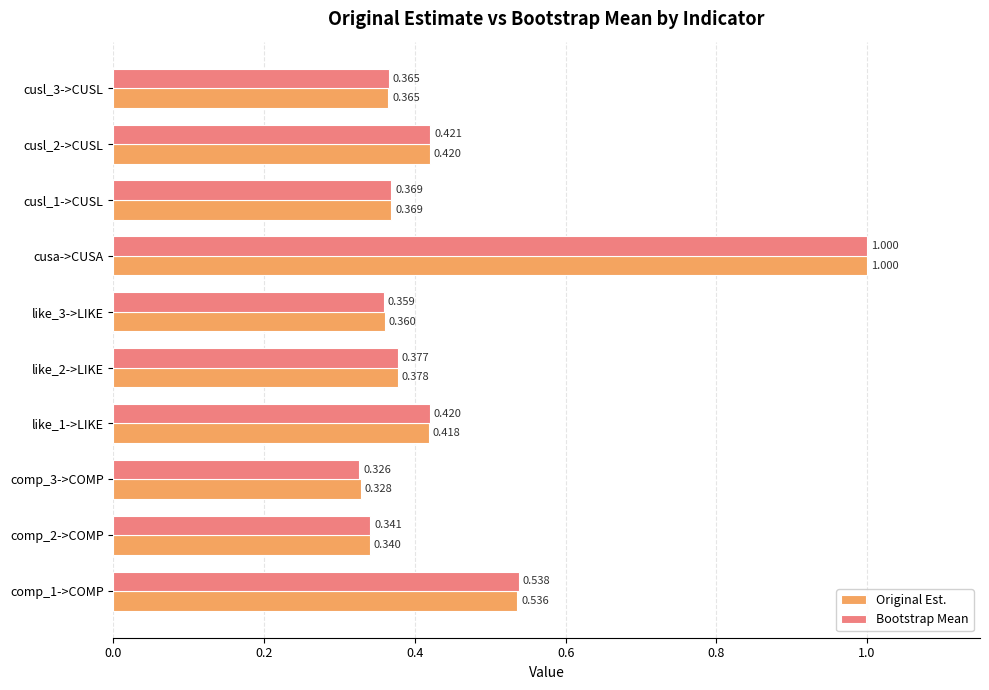

Which series has the widest spread of values?

Bootstrap Mean